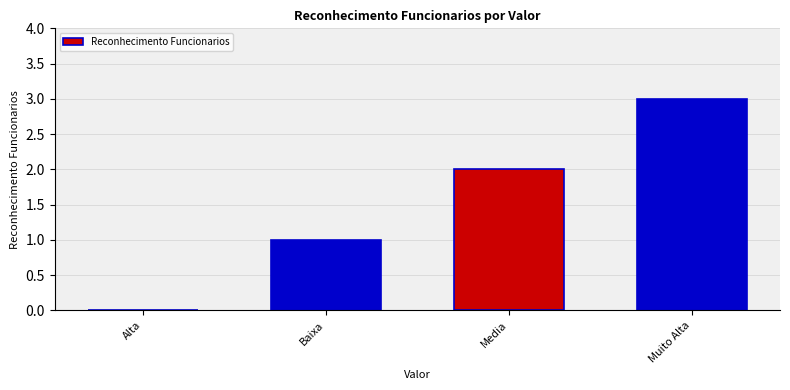

Approximately how many times larger is the value at Baixa compared to Media?

0.5